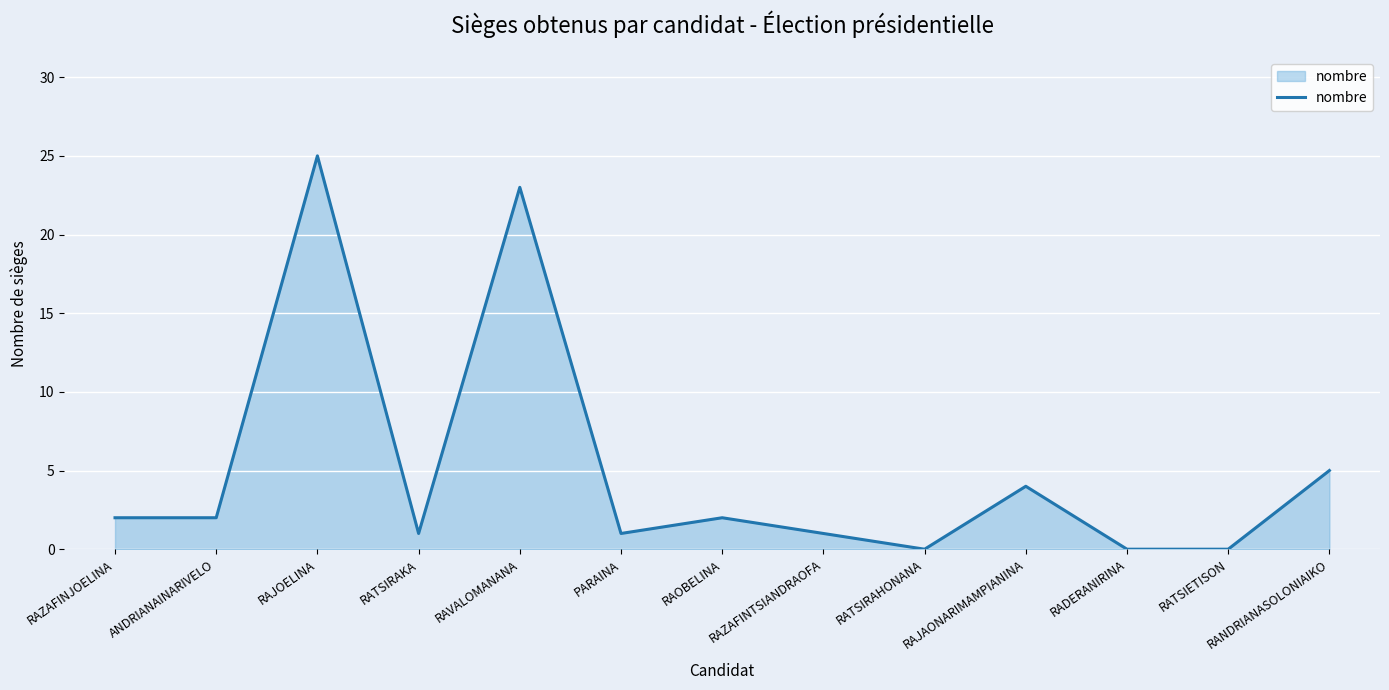

True or false: there are more than 0 points higher than both neighbors.

True